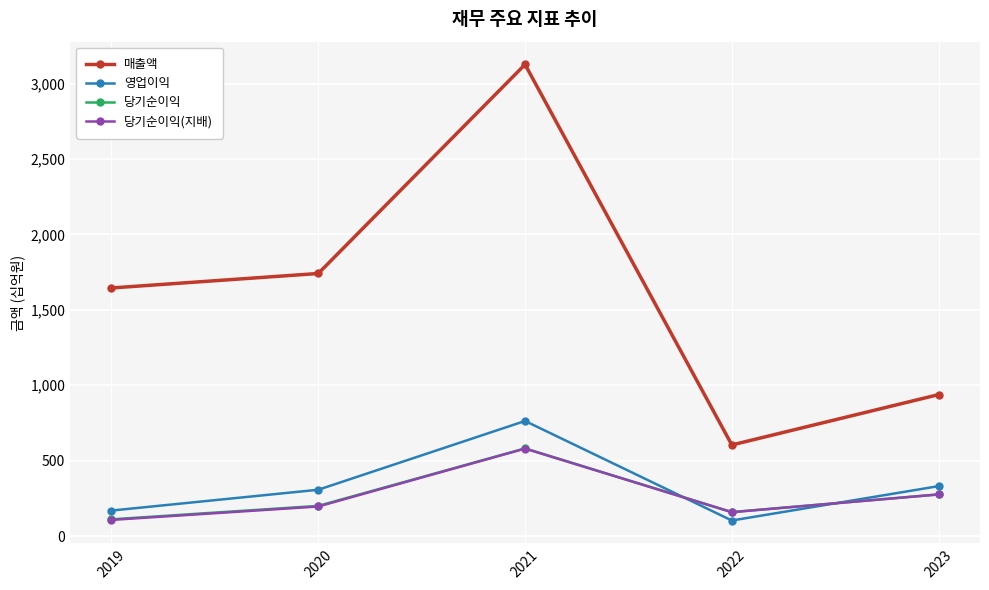

Which series has the largest total across all categories?

매출액